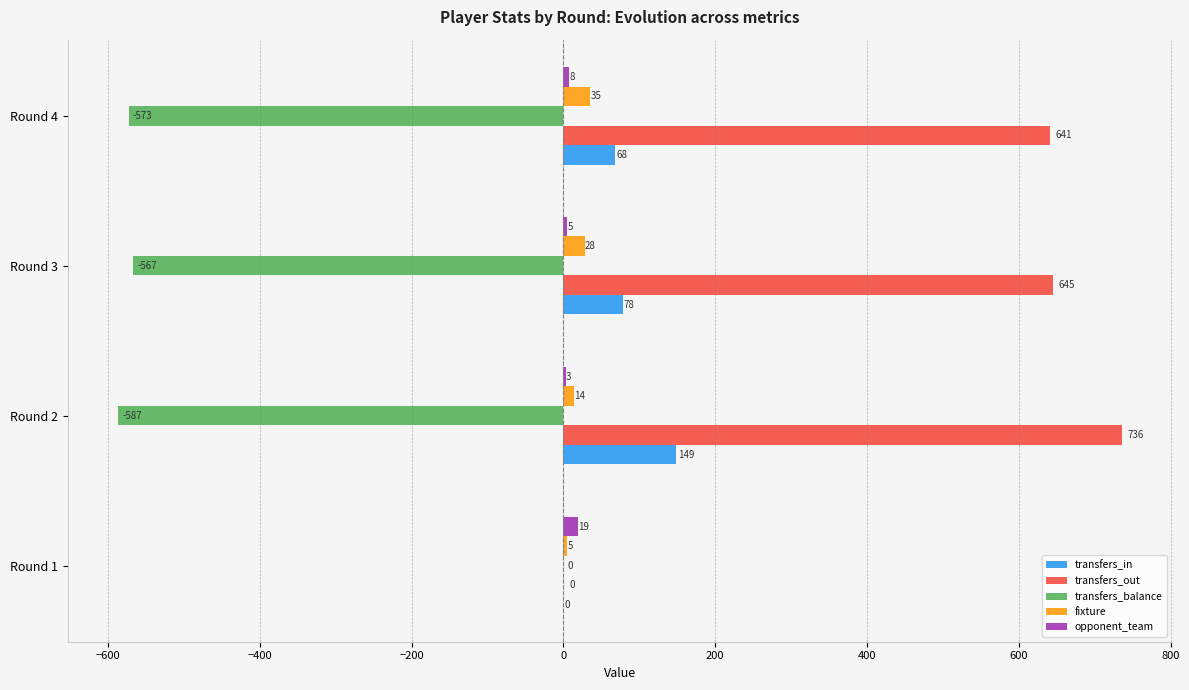

What is the maximum value shown in the chart?

736